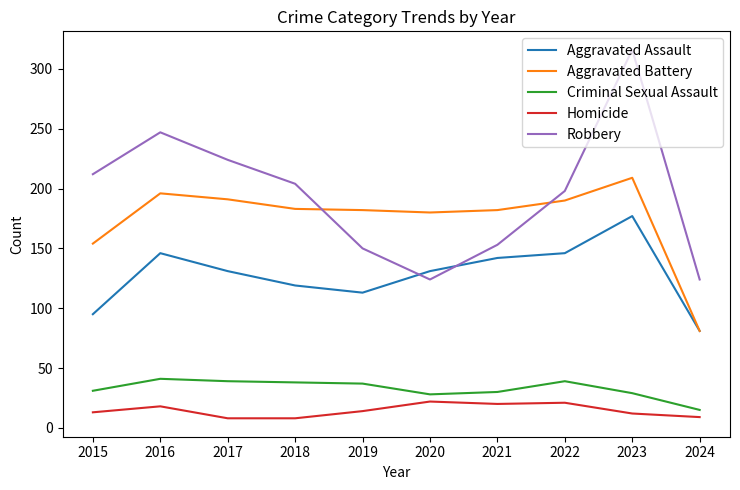

Is it true that Aggravated Battery equals 263 at 2021?

False